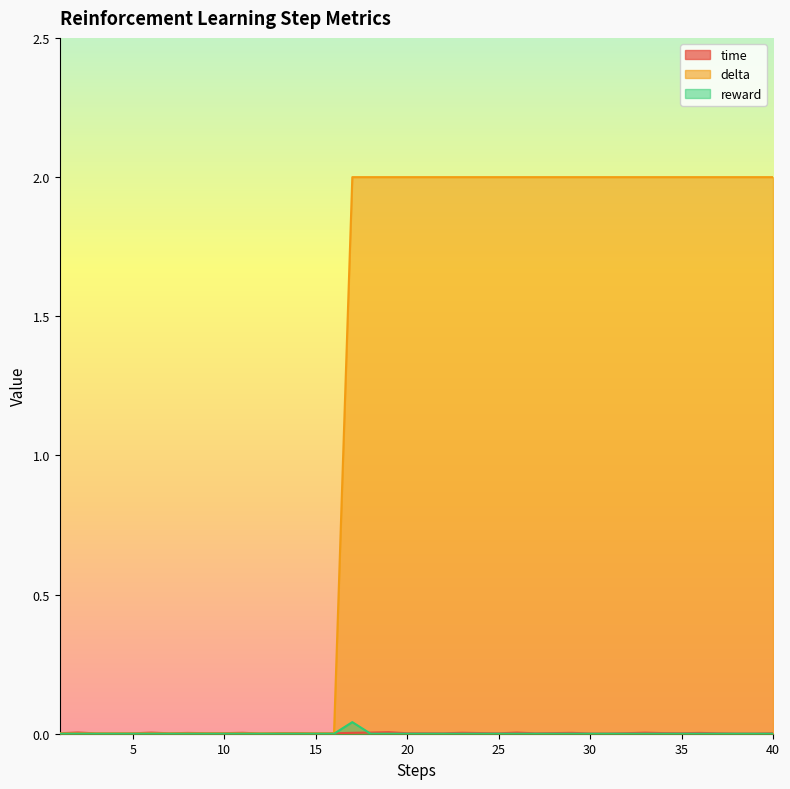

Which category has the lowest value in the reward series?

1